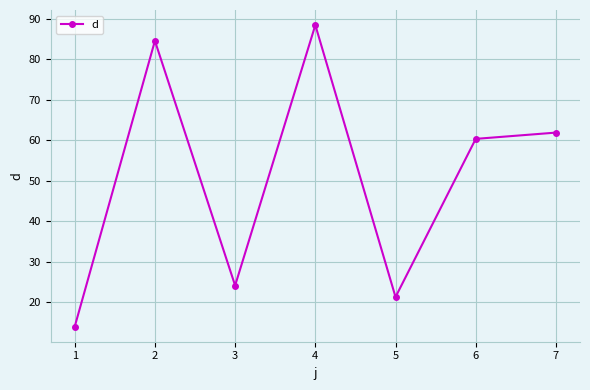

Reading right to left, list all the values displayed in this chart.

61.9	60.4	21.3	88.4	24.2	84.6	14.0